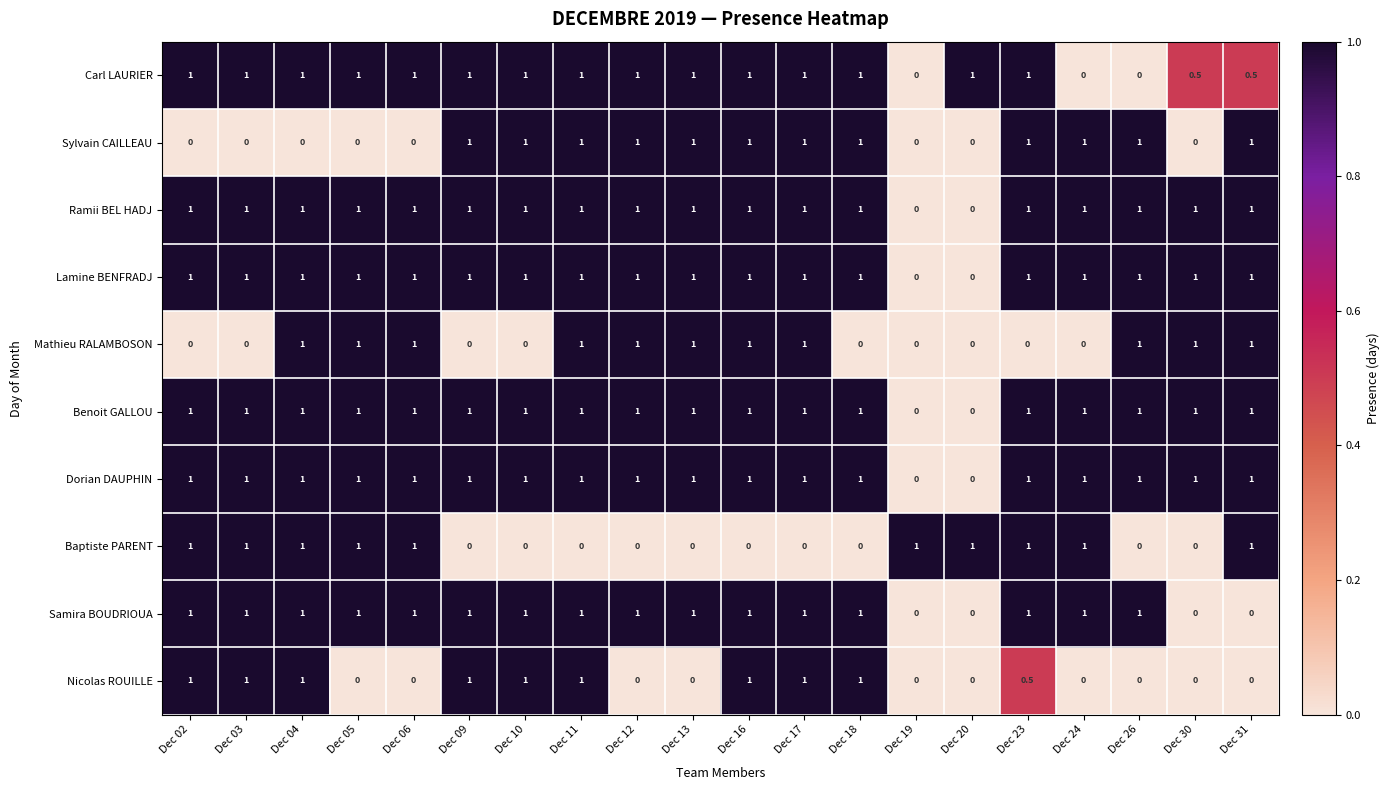

What is the highest value of the Samira BOUDRIOUA series?

1.0